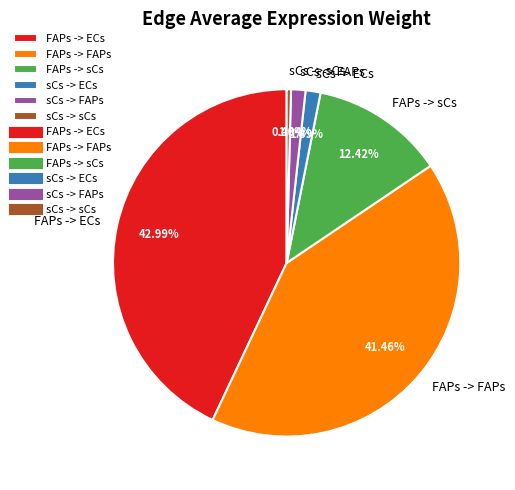

To the nearest percent, what is the difference between the sCs -> ECs and sCs -> sCs slice percentages?

1%